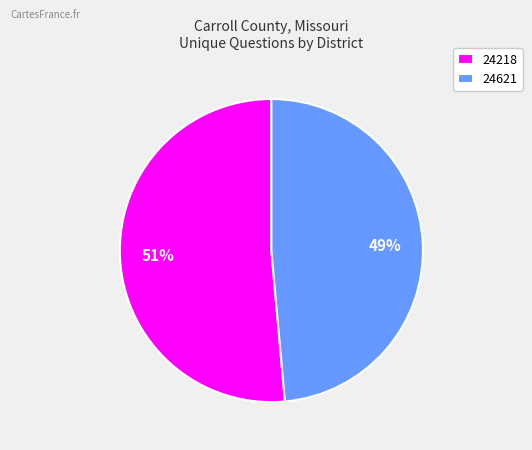

Do 24218 and 24621 together represent more than half of the pie?

Yes